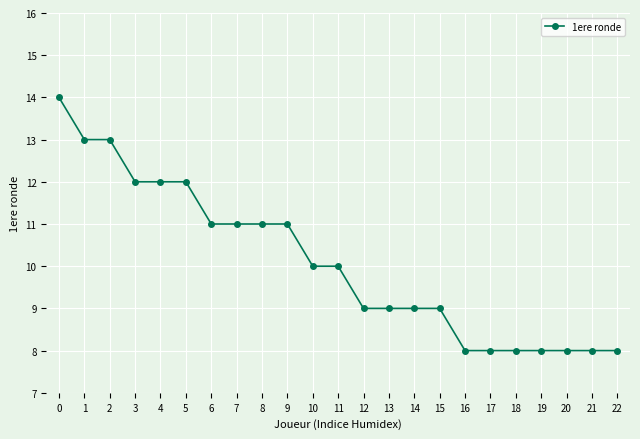

What is the difference between the maximum and minimum values?

6